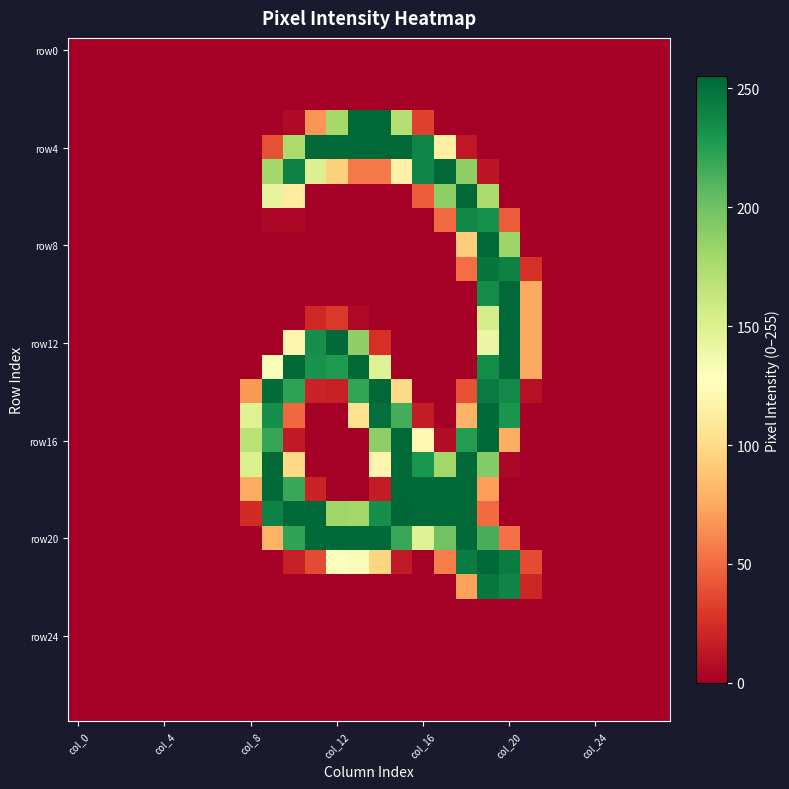

Count the number of categories in the chart.

28